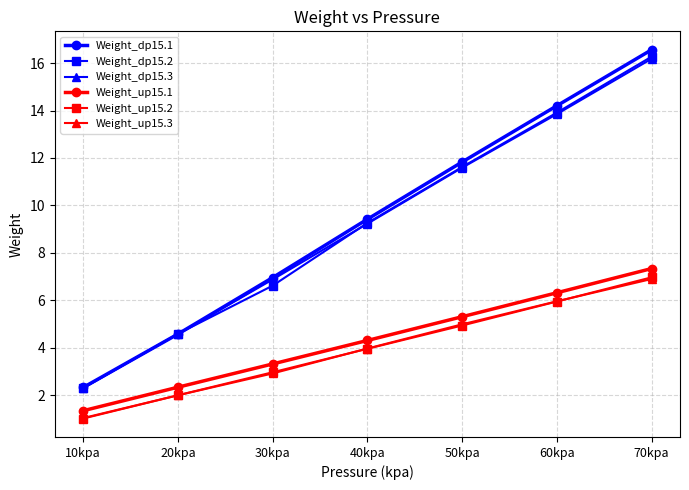

Which category has the lowest value across all series?

10kpa